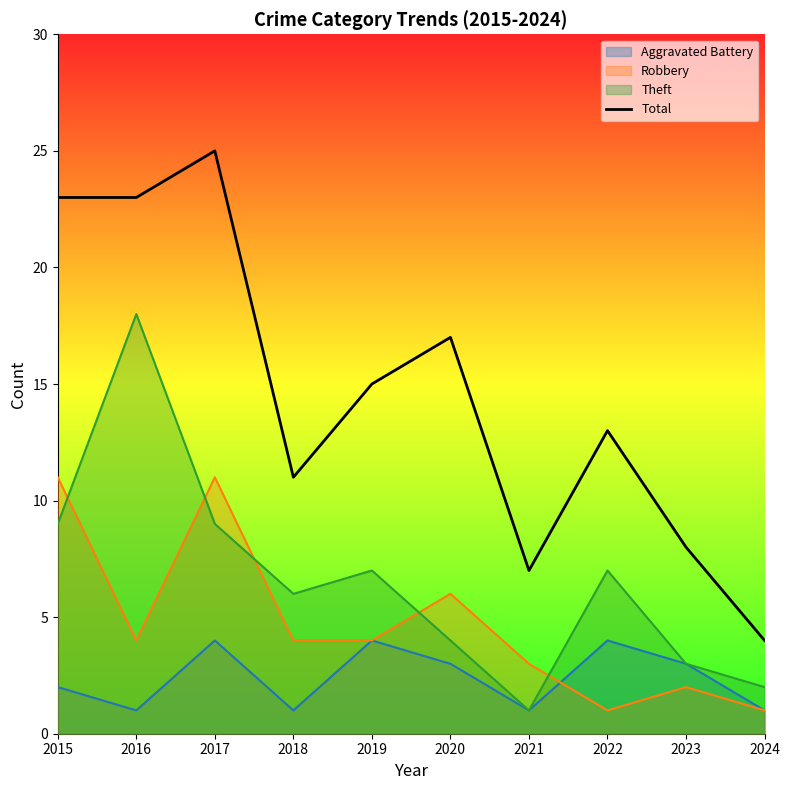

What is the difference between the maximum and second lowest values?

18